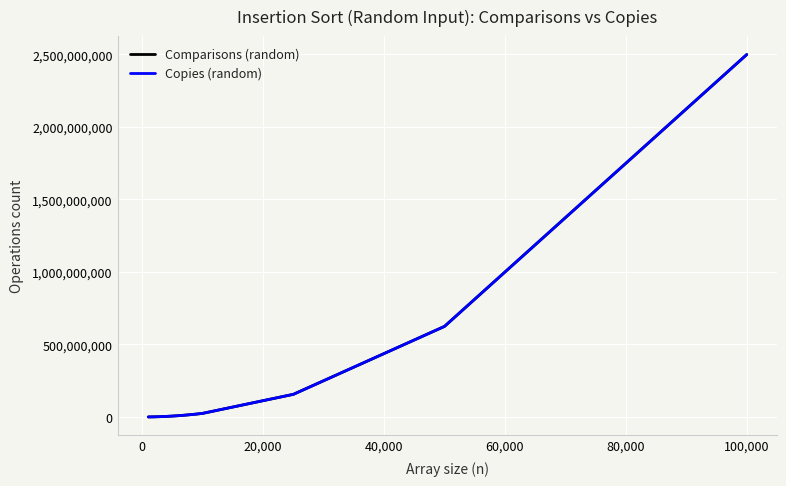

What is the maximum value for Comparisons (random)?

2499465976